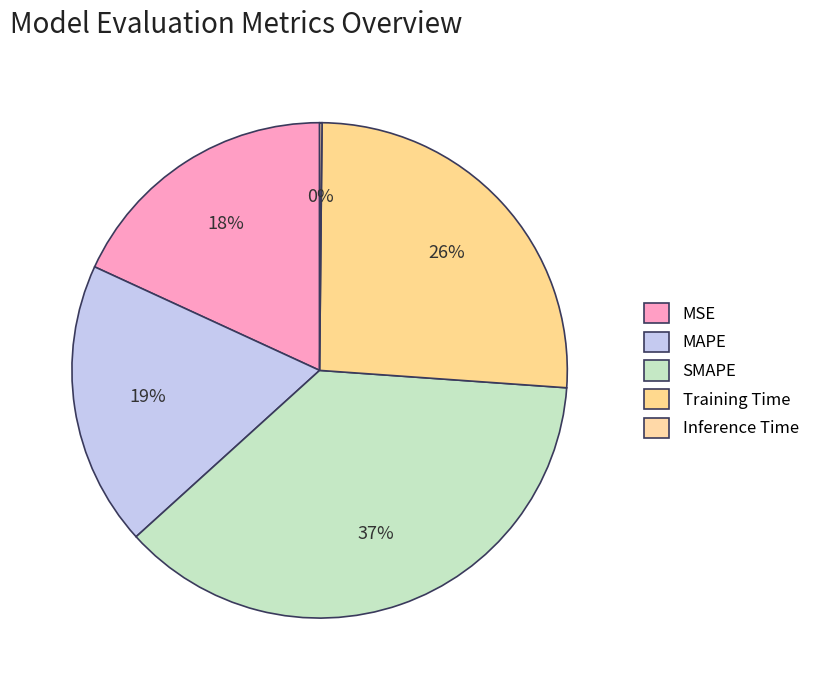

Does any single category account for the majority?

No